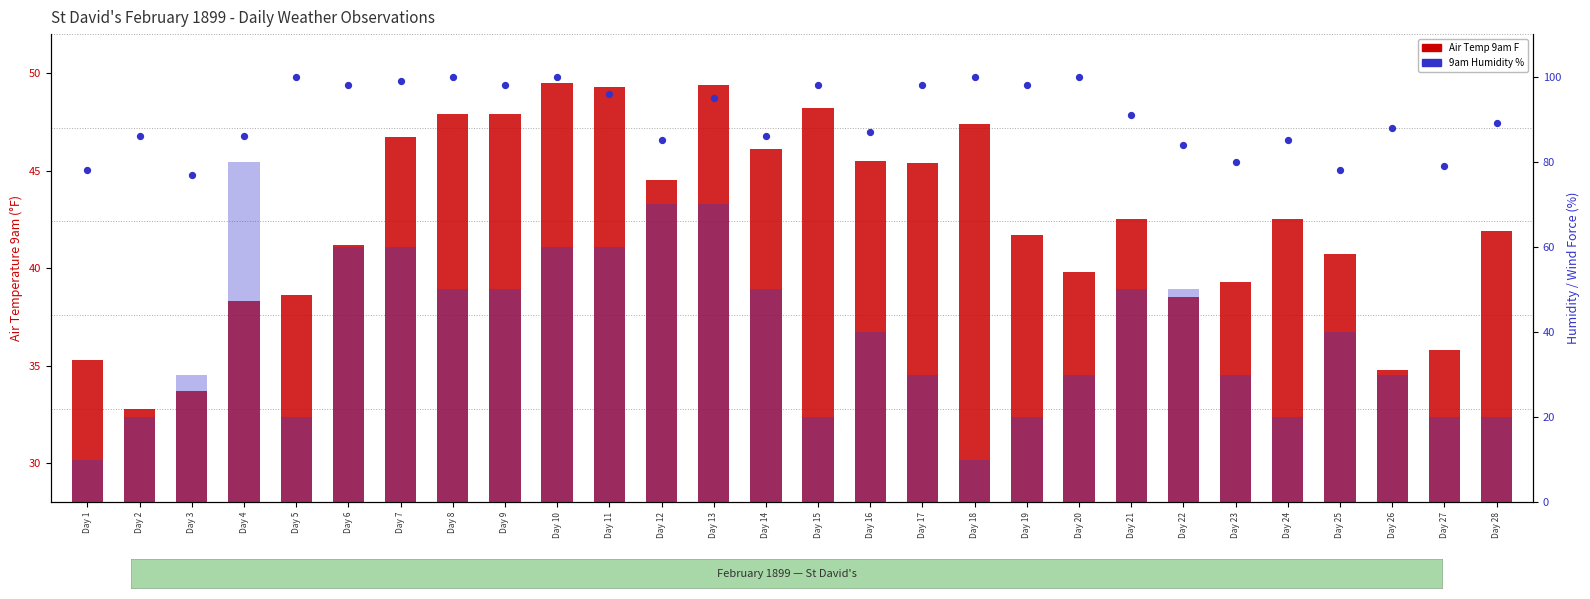

At which category is the sum across all series the highest?

Day 13